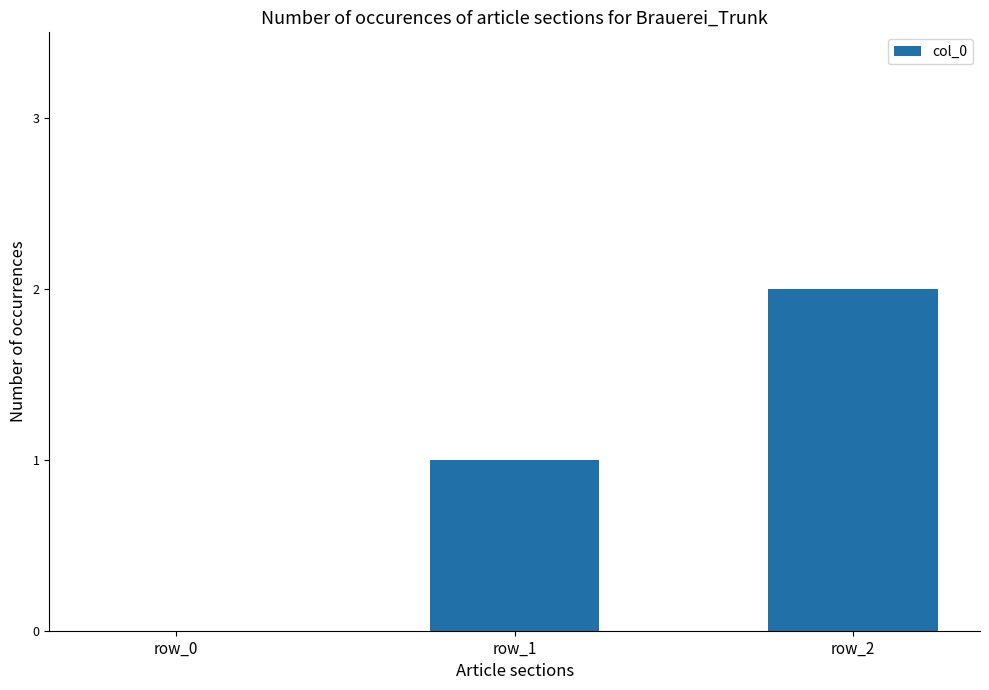

Which category has the highest value across all series?

row_2